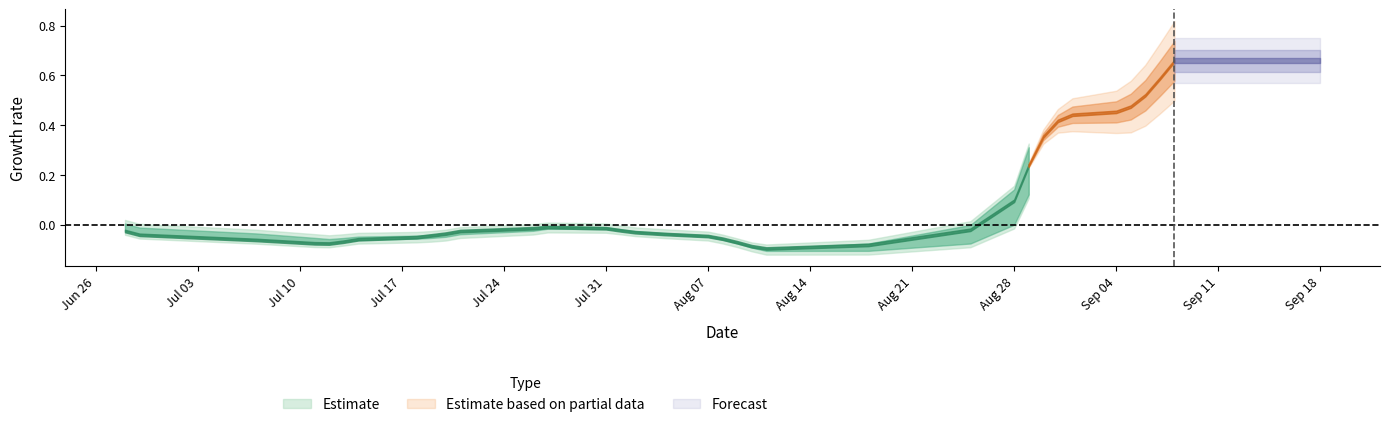

Does the chart display data point markers on the line(s)?

No